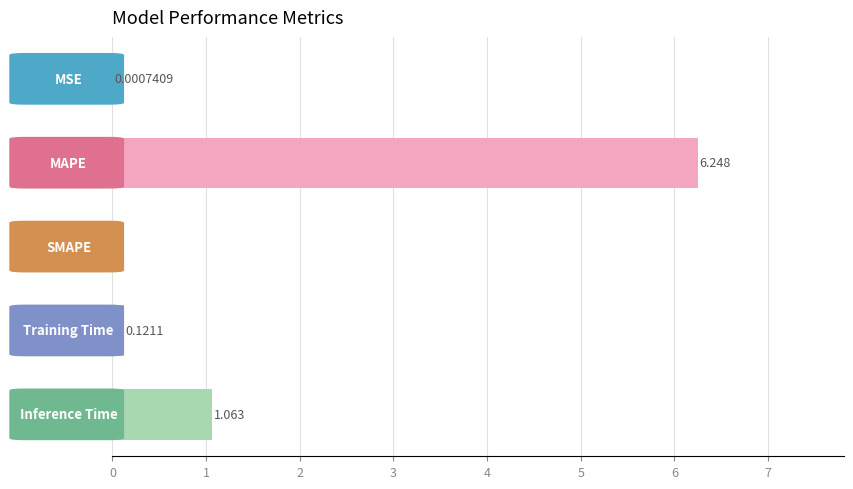

Are the bars horizontal?

Yes